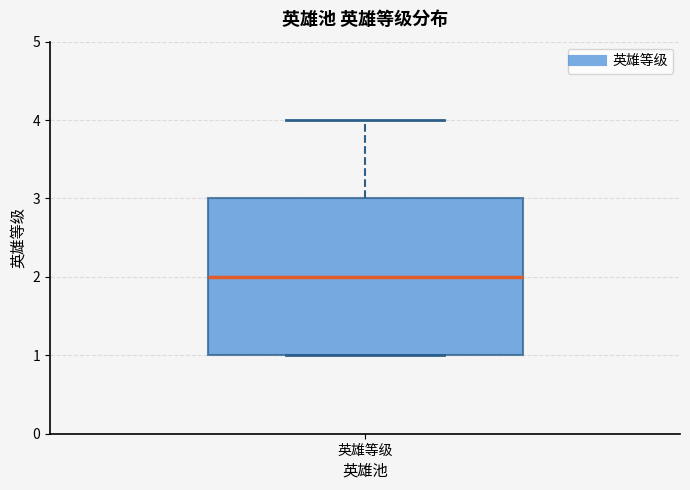

Where does the upper whisker of the box for 英雄等级 end on the y-axis? The values are not printed on the chart, so give them approximately, as read against the axis.

4